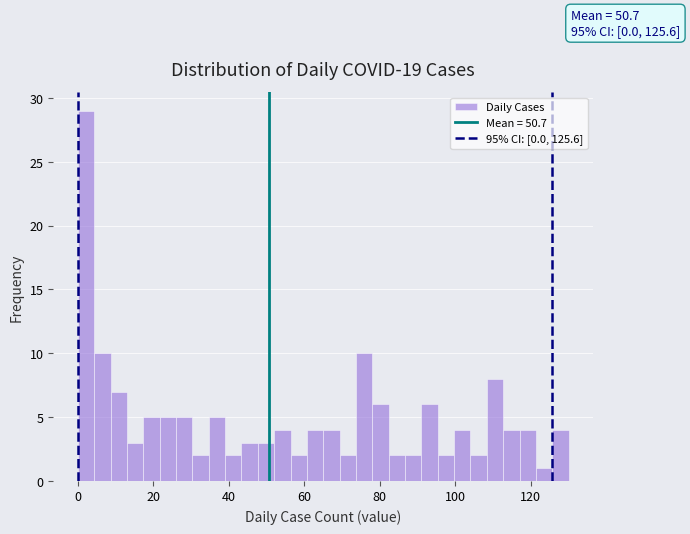

Read against the x-axis, roughly where is the centre of the tallest bar?

2